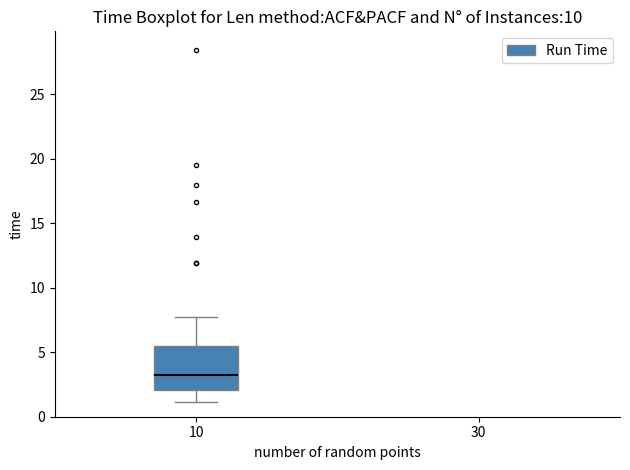

Read this box plot against the y-axis: the position of the median line, the range covered by the box, and the ends of both whiskers. The values are not printed on the chart, so give them approximately, as read against the axis.

median 3.0, box 2.0 to 5.5, whiskers 1.0 to 8.0